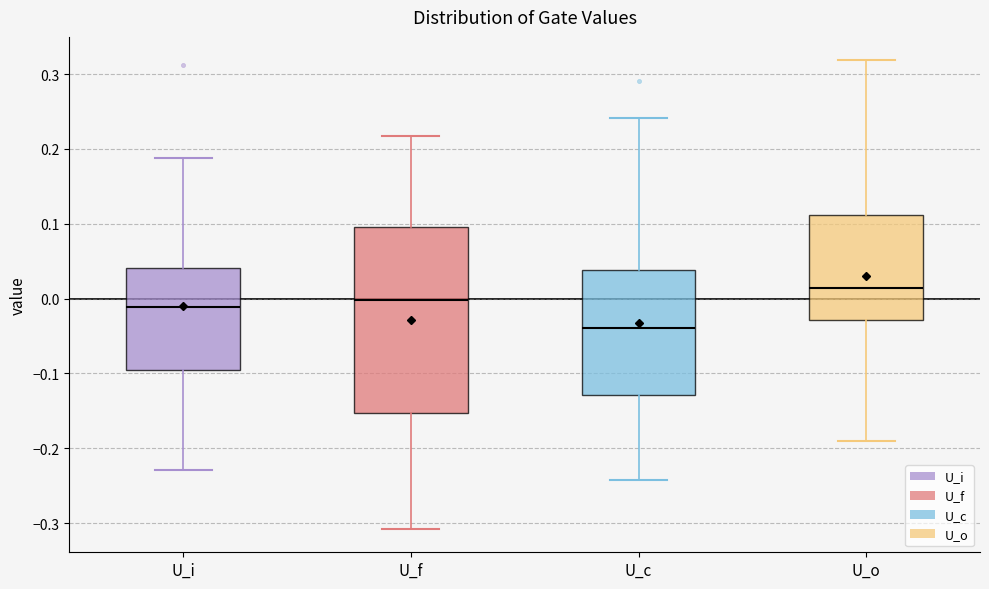

Reading left to right, transcribe this box plot: for each box, give where its median line is, the range the box spans, and where its two whiskers end, as read against the y-axis. The values are not printed on the chart, so give them approximately, as read against the axis.

U_i: median -0.01, box -0.10 to 0.04, whiskers -0.23 to 0.19
U_f: median 0.00, box -0.15 to 0.10, whiskers -0.31 to 0.22
U_c: median -0.04, box -0.13 to 0.04, whiskers -0.24 to 0.24
U_o: median 0.01, box -0.03 to 0.11, whiskers -0.19 to 0.32